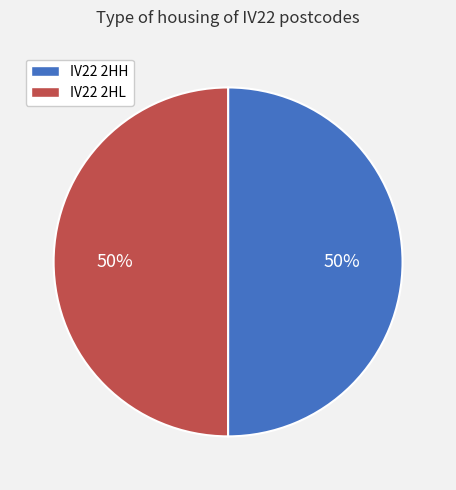

Is the sum of IV22 2HL and IV22 2HH greater than half?

Yes